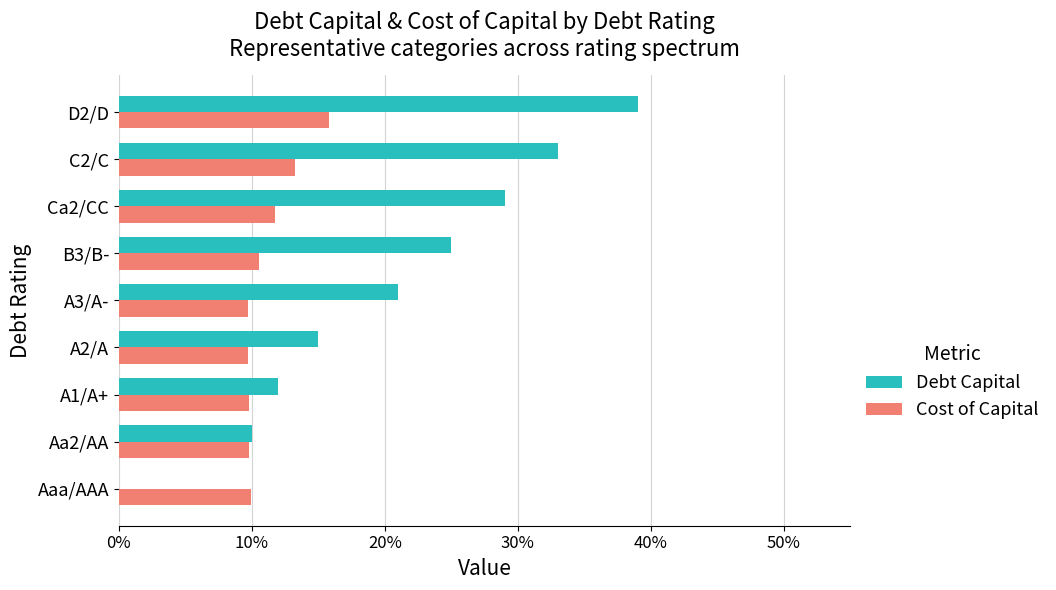

At how many categories does at least one series exceed 0?

9